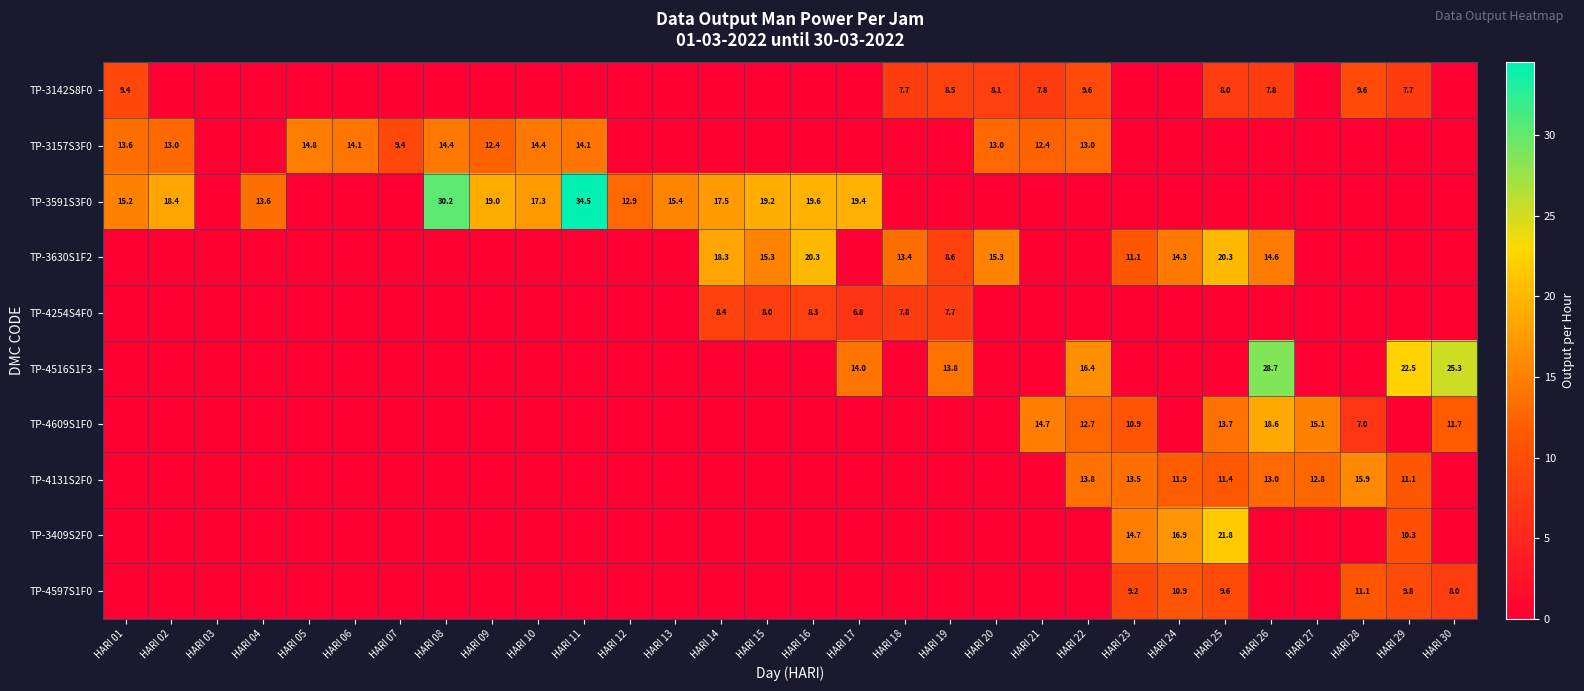

Is it true that TP-3591S3F0 equals 19.2 at HARI 15?

True